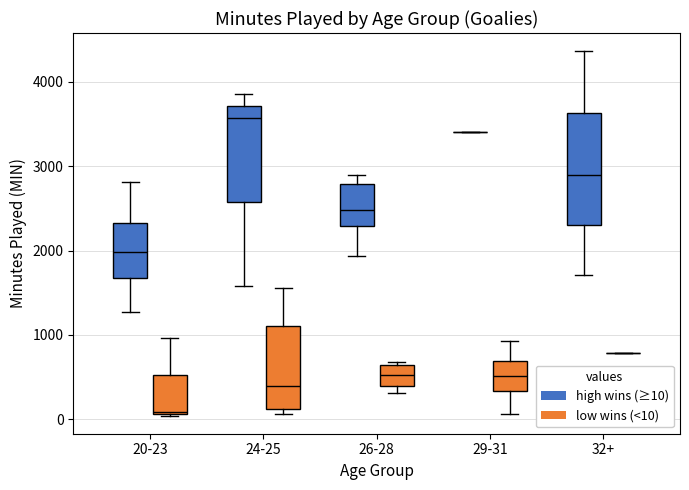

Which box is the tallest, from its lower edge to its upper edge?

32+ (high wins (≥10))